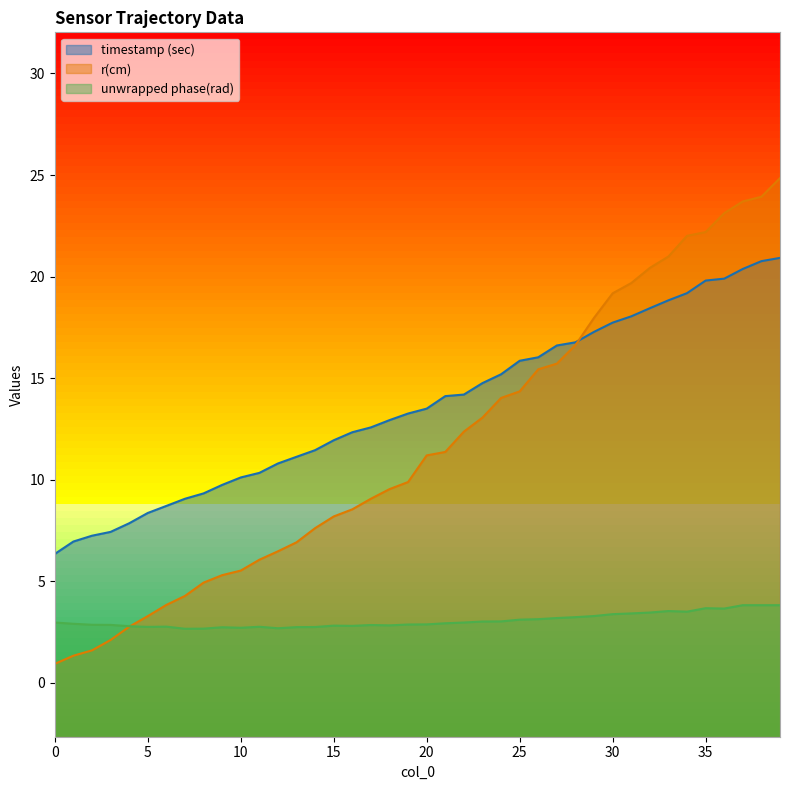

What is the total value across all series at 37?

47.9